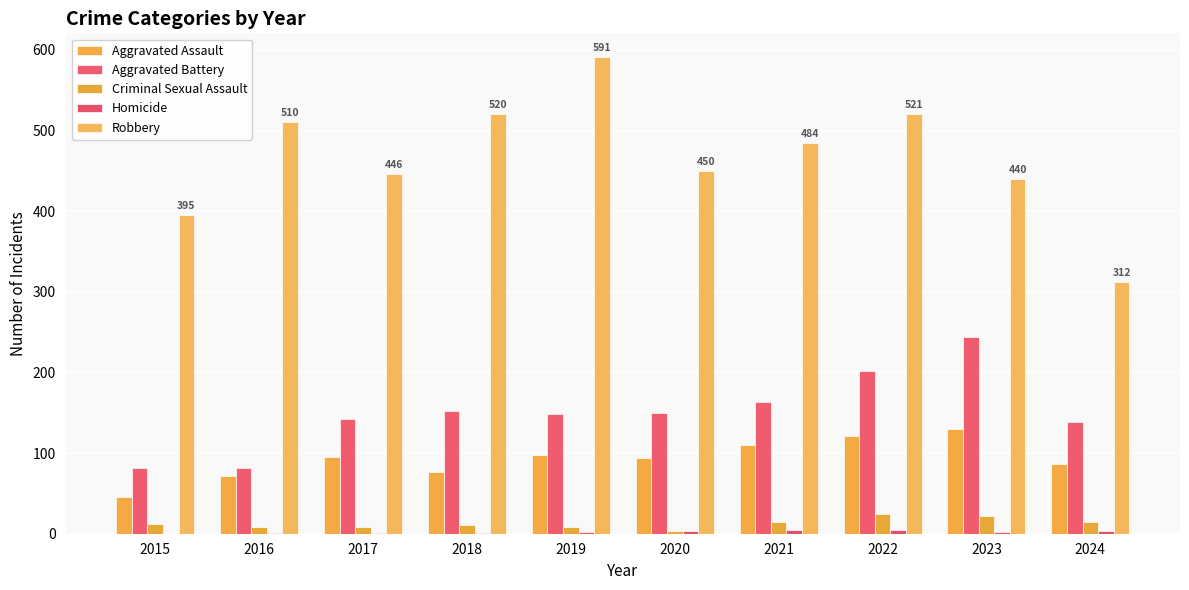

Which series changed the most between 2021 and 2023?

Aggravated Battery